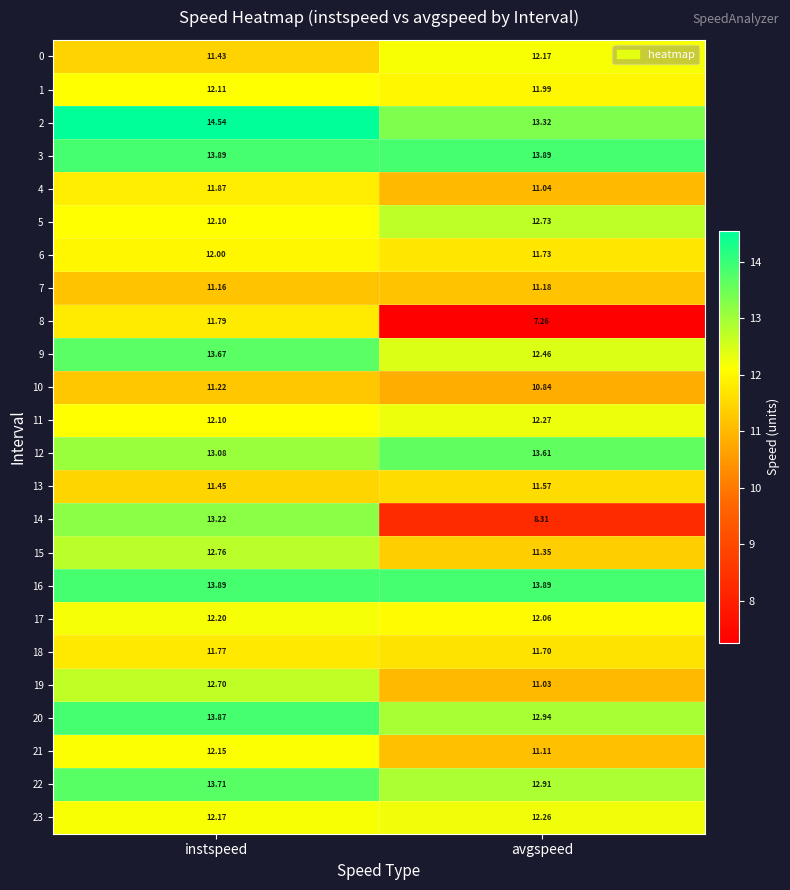

Which category has the lowest value across all series?

avgspeed